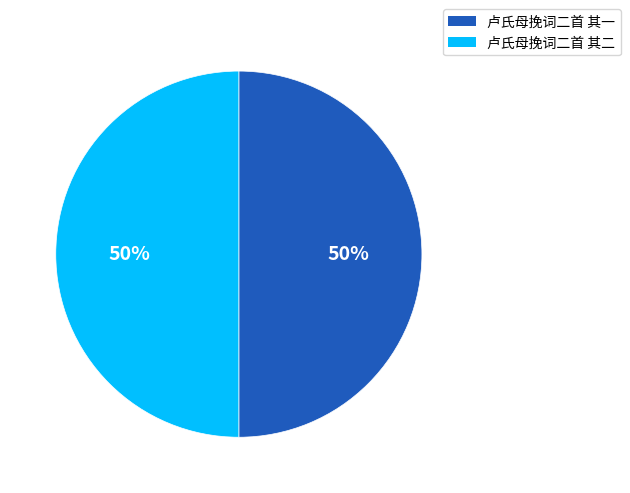

Is it true that 卢氏母挽词二首 其一 is 43% of the pie?

False